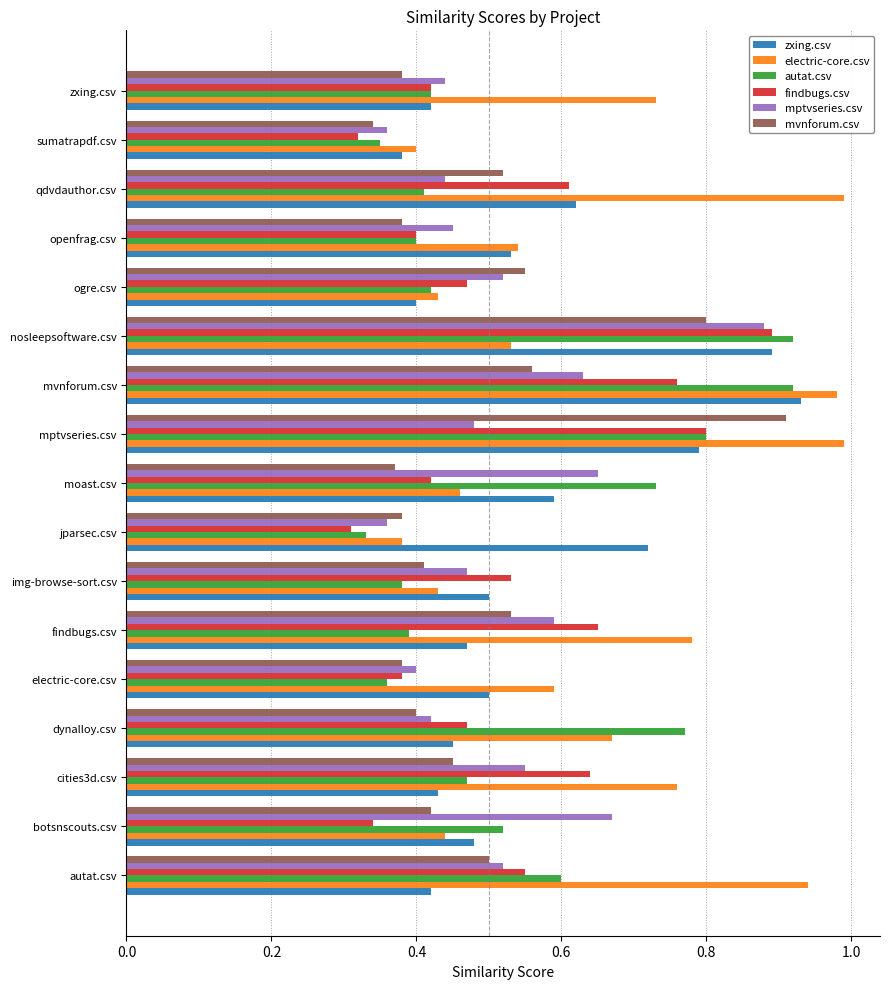

The mptvseries.csv series shows 0.2 at jparsec.csv. True or false?

False